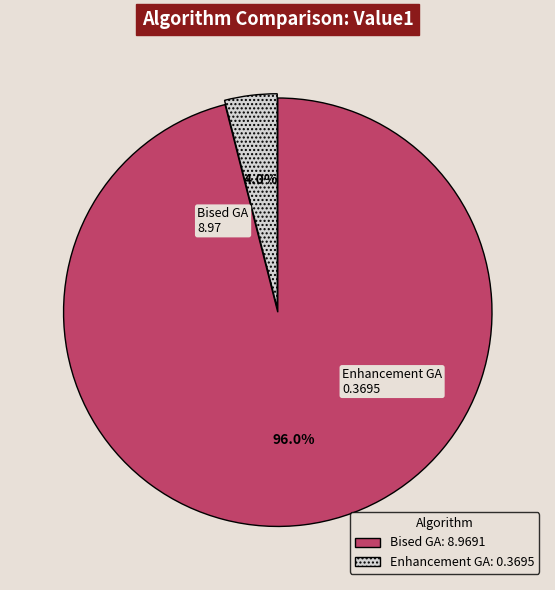

Between Bised GA: 8.9691 and Enhancement GA: 0.3695, which is larger?

Bised GA: 8.9691